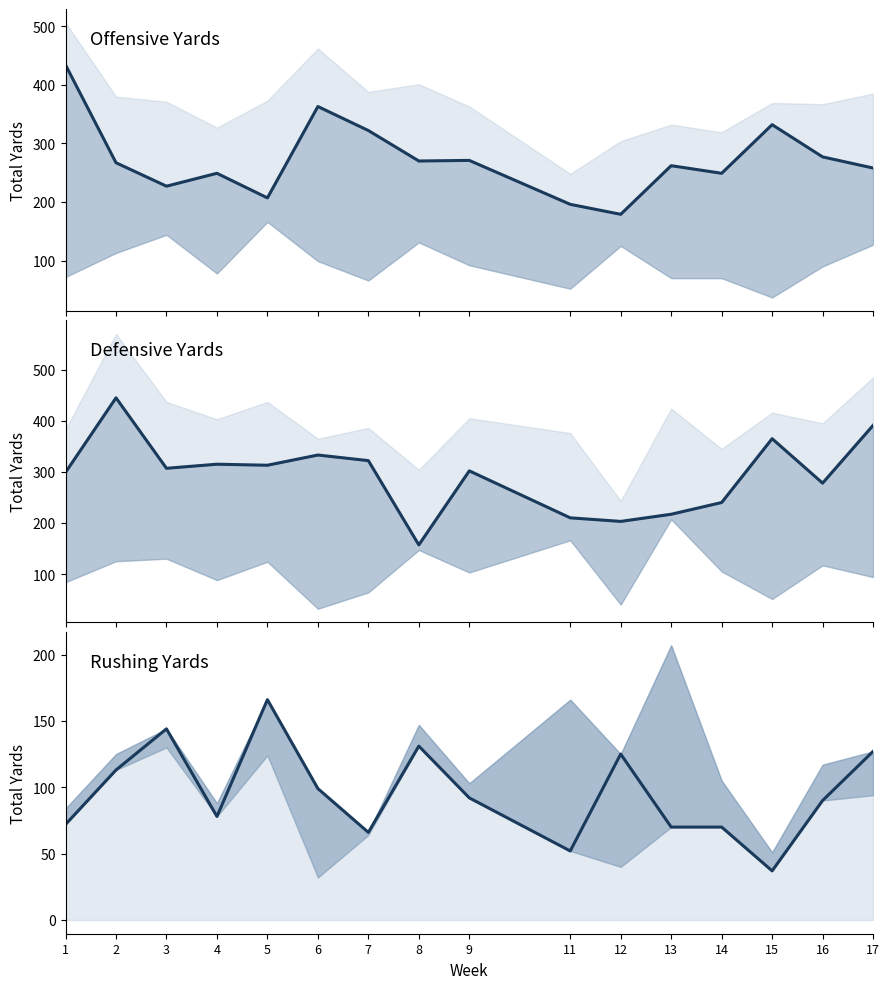

How many lines are shown in the chart?

3